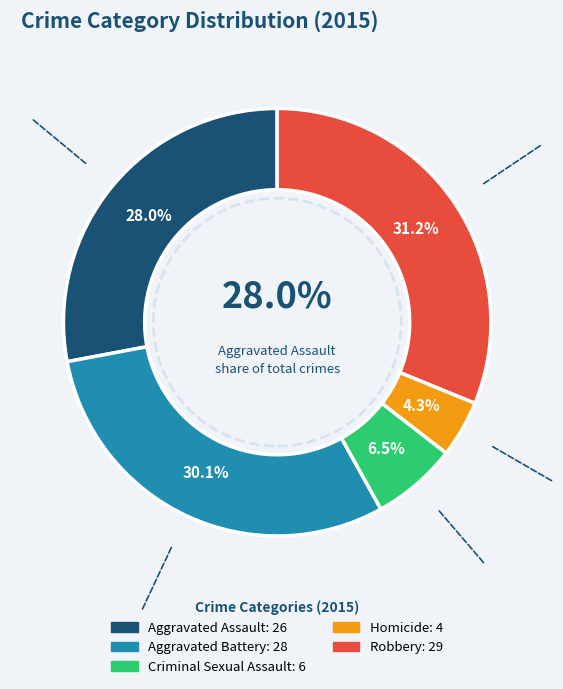

How many segments does this pie chart have?

5